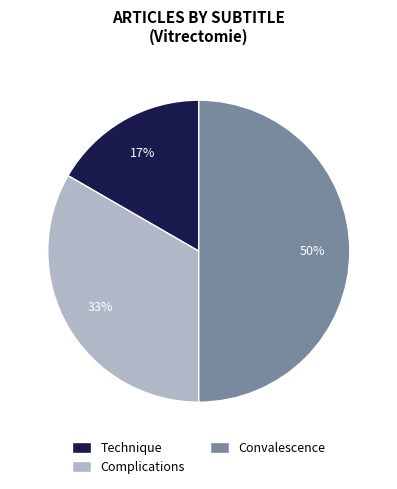

How many slices are in this pie chart?

3